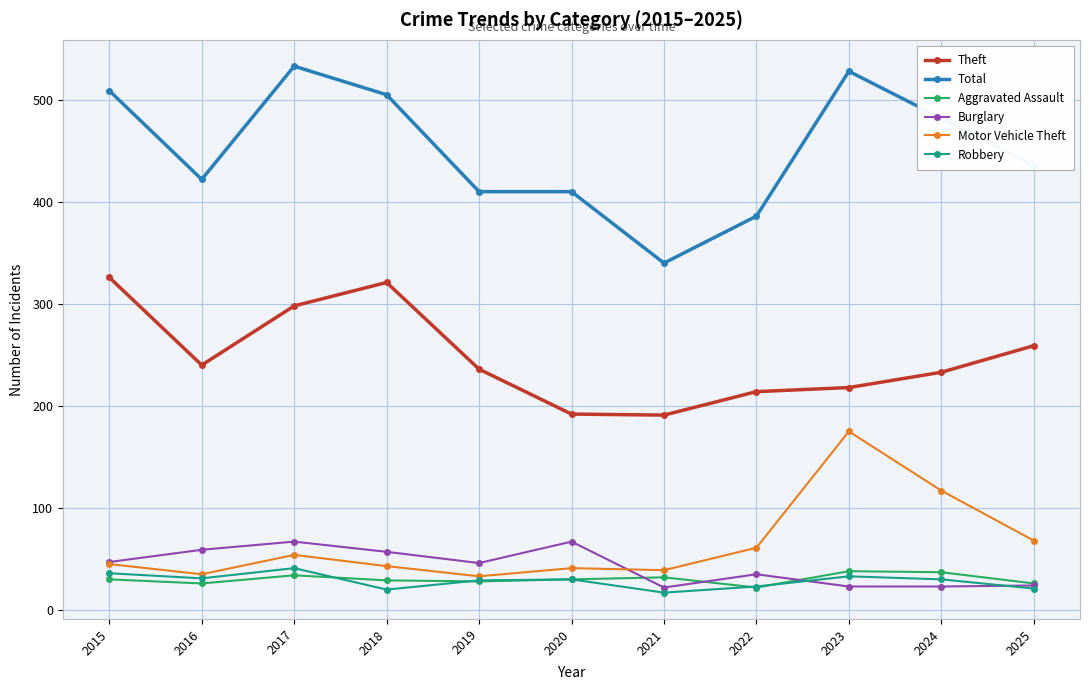

How many data points does each series have?

11